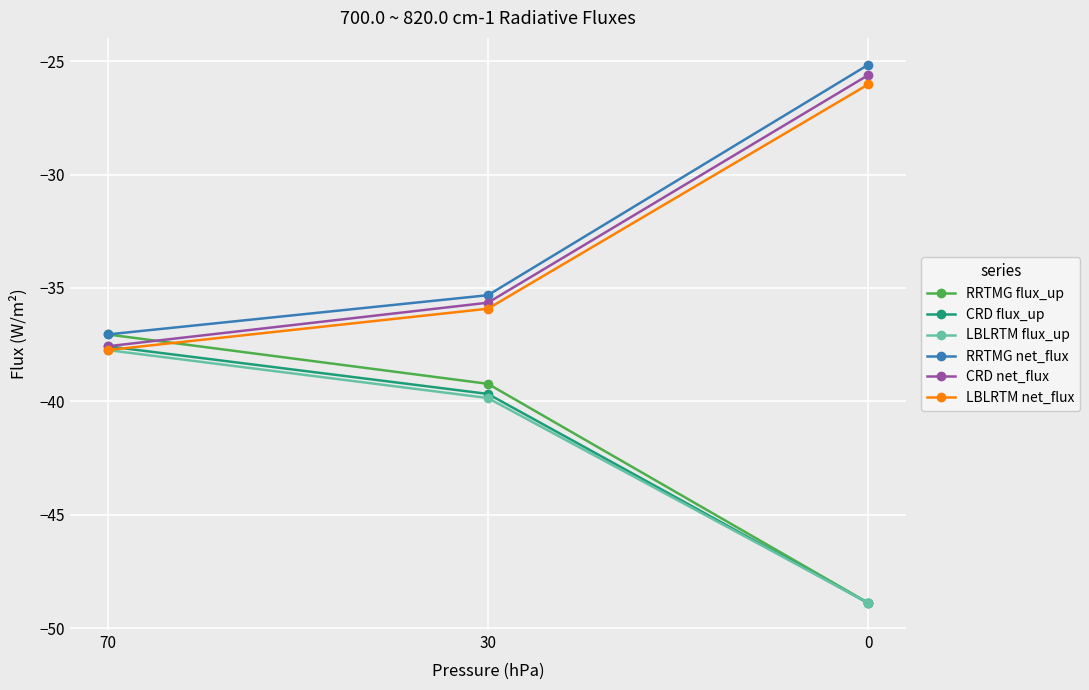

Reading right to left, list all the values displayed in this chart.

RRTMG flux_up: 0=-48.9	30=-39.2	70=-37.0
CRD flux_up: 0=-48.9	30=-39.7	70=-37.6
LBLRTM flux_up: 0=-48.9	30=-39.9	70=-37.7
RRTMG net_flux: 0=-25.2	30=-35.3	70=-37.0
CRD net_flux: 0=-25.6	30=-35.6	70=-37.6
LBLRTM net_flux: 0=-26.0	30=-35.9	70=-37.7